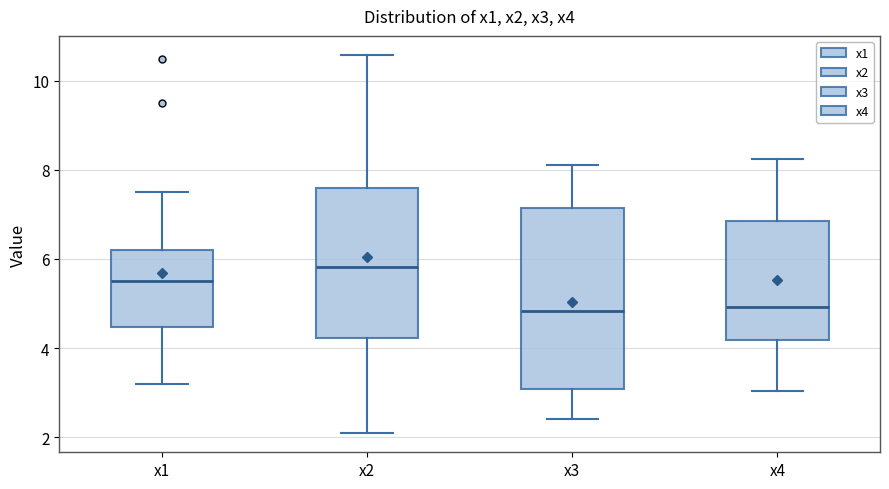

Which box's median line is the highest?

x2